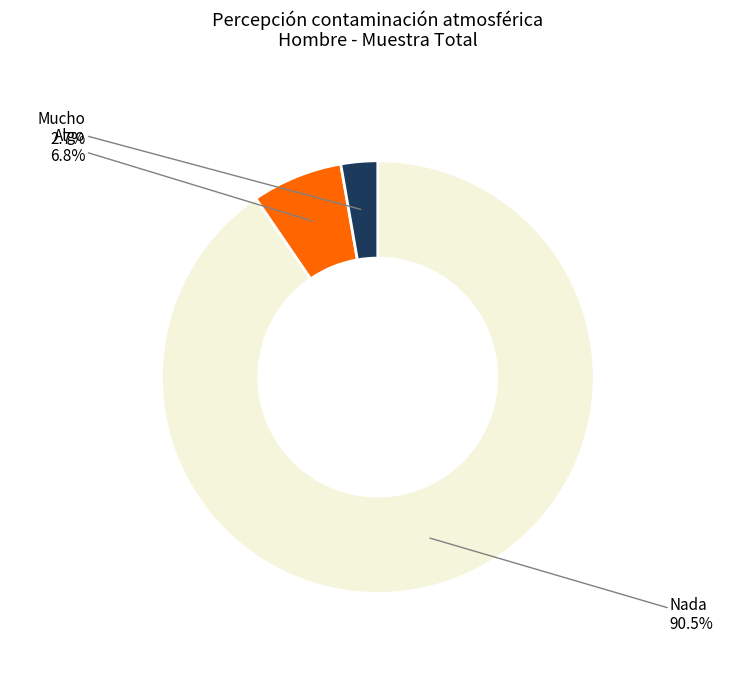

Does any single category account for the majority?

Yes